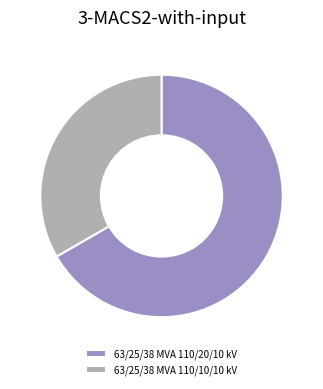

Combined, do 63/25/38 MVA 110/10/10 kV and 63/25/38 MVA 110/20/10 kV account for over 50%?

Yes